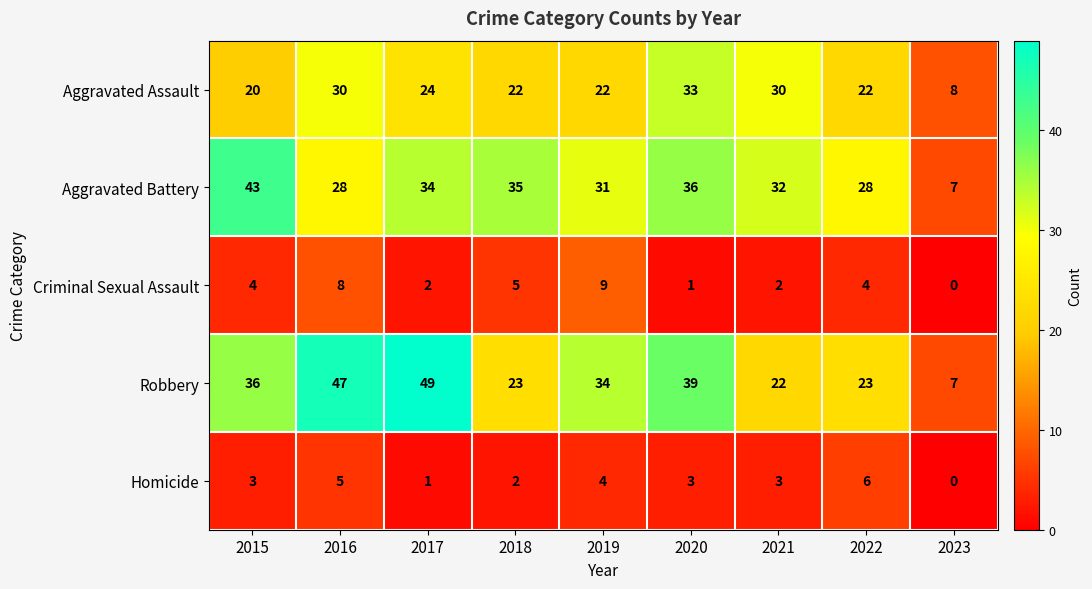

Between 2015 and 2018, which series saw the biggest shift?

Robbery